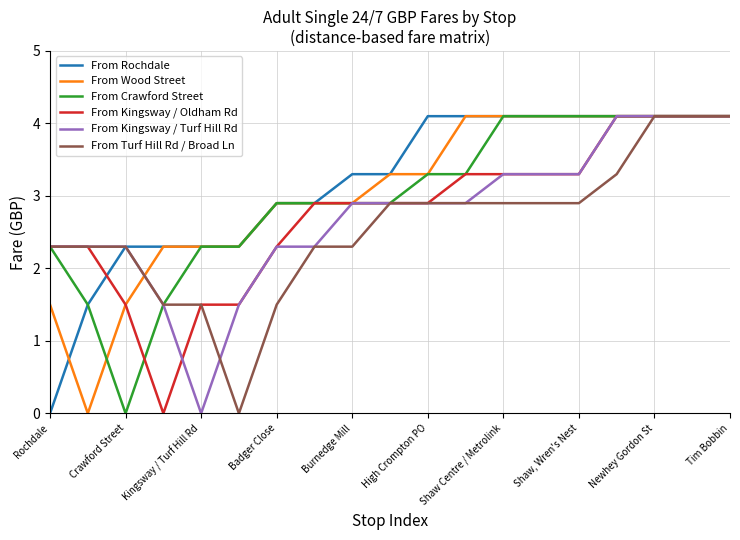

What is the greatest value displayed?

4.1